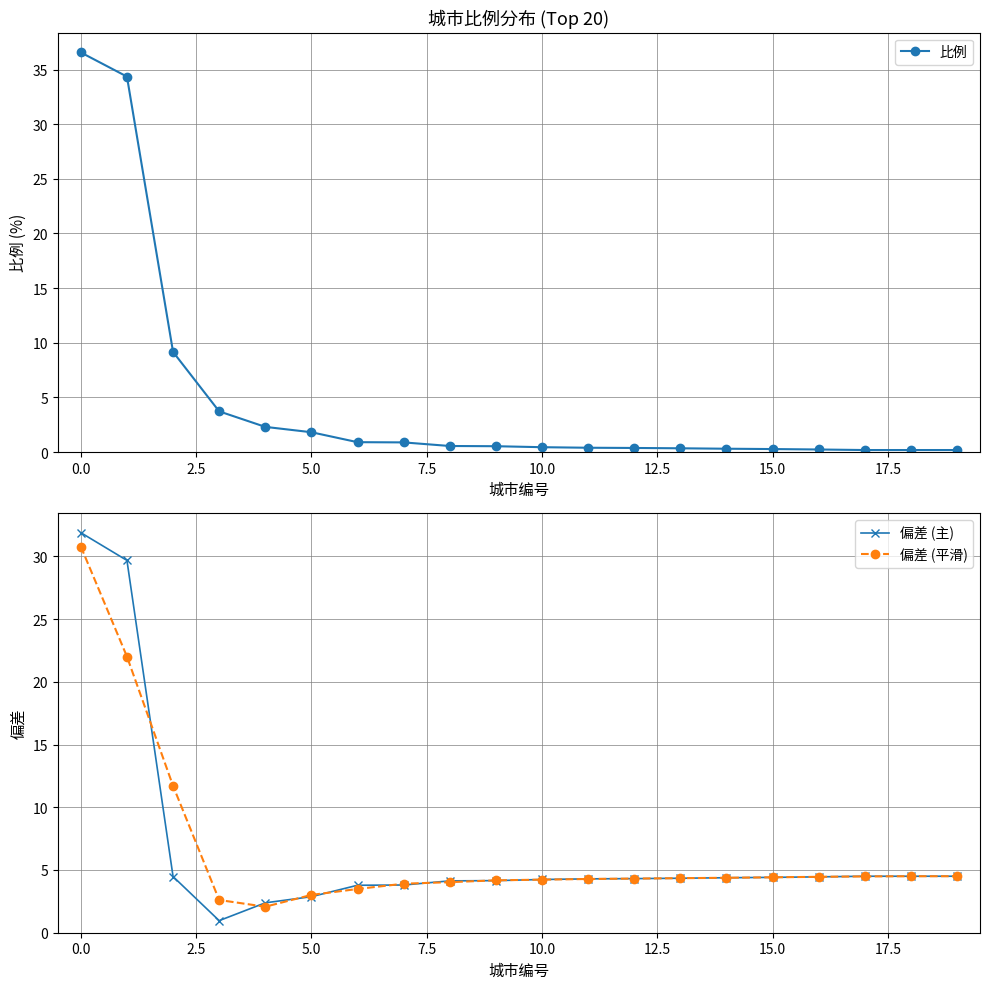

Which series has the largest total across all categories?

偏差 (主)